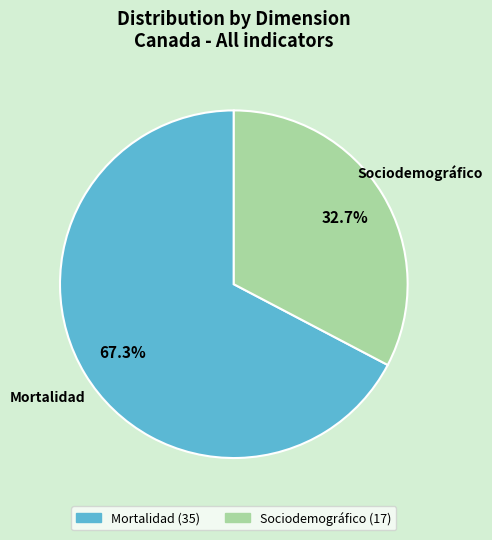

What percentage is the Mortalidad slice, to the nearest percent?

67%